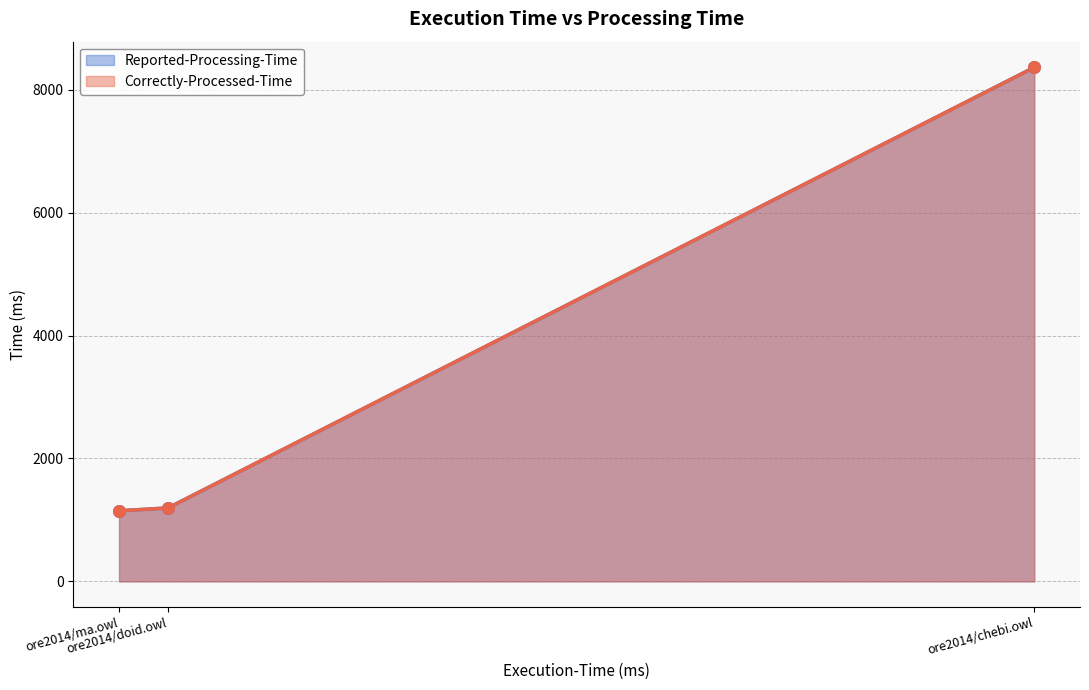

At how many categories does at least one series exceed 5794?

1